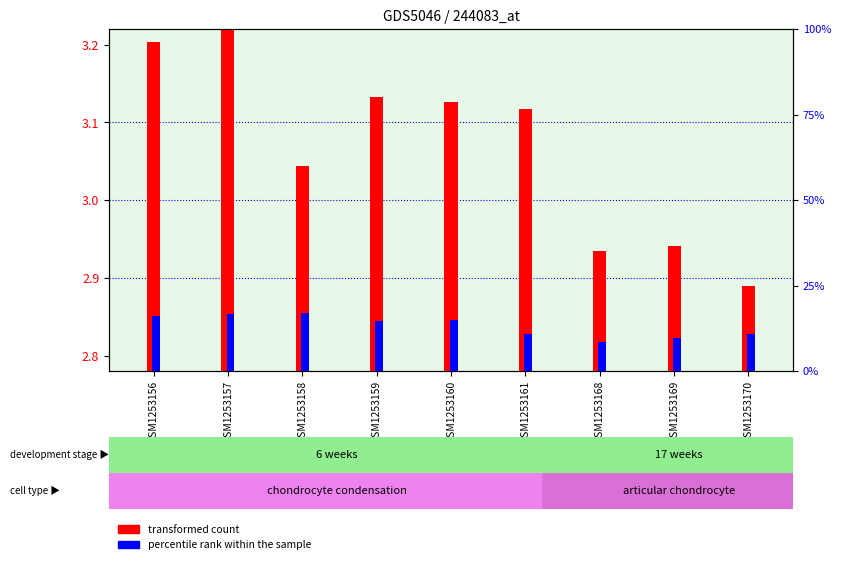

Rank the series by their average value, from highest to lowest.

percentile rank within the sample, transformed count